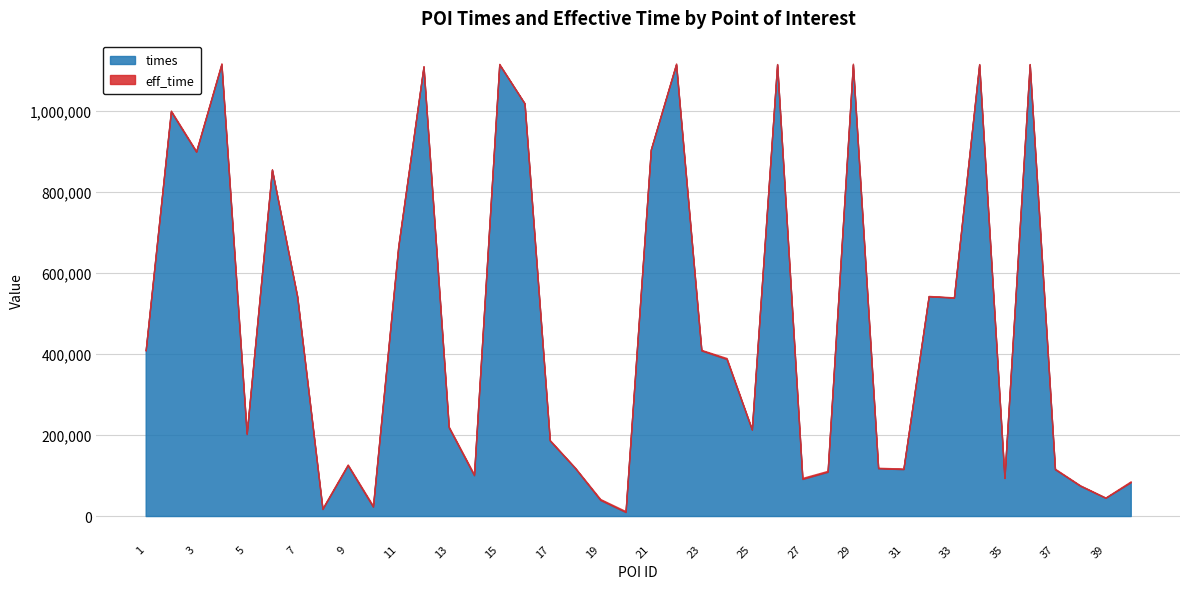

True or false: eff_time and times cross at least once.

False